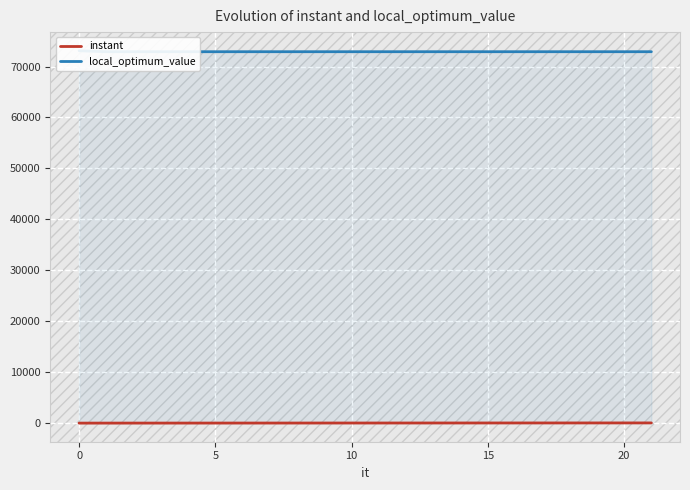

Is it true that instant equals 43.6 at 17?

False